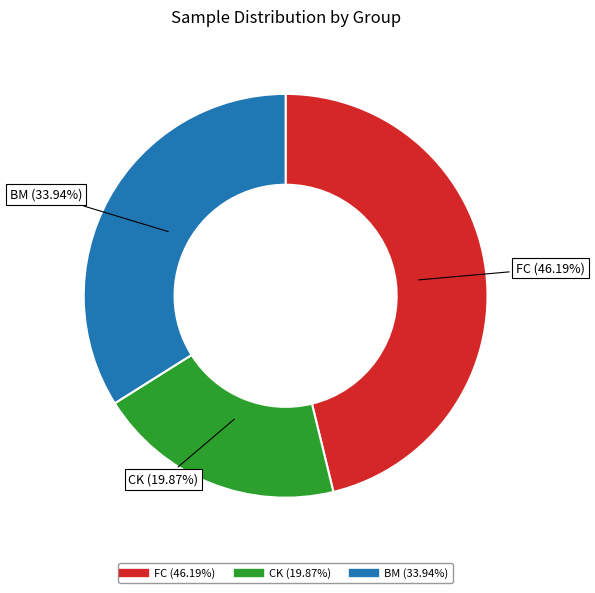

What percentage is NOT represented by FC?

53.8%